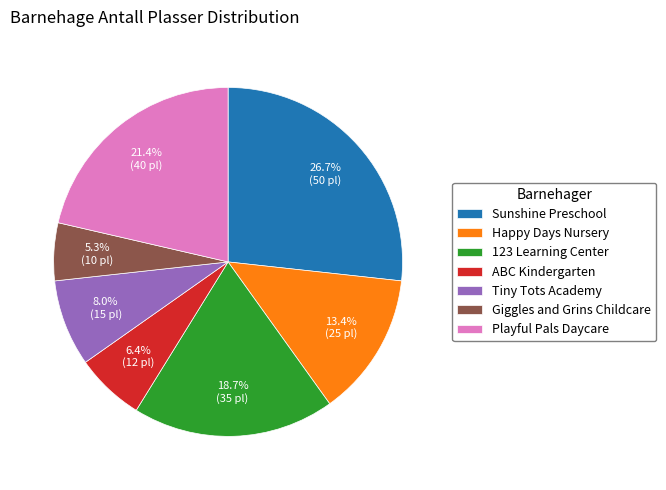

True or false: Giggles and Grins Childcare accounts for 1% of the total.

False